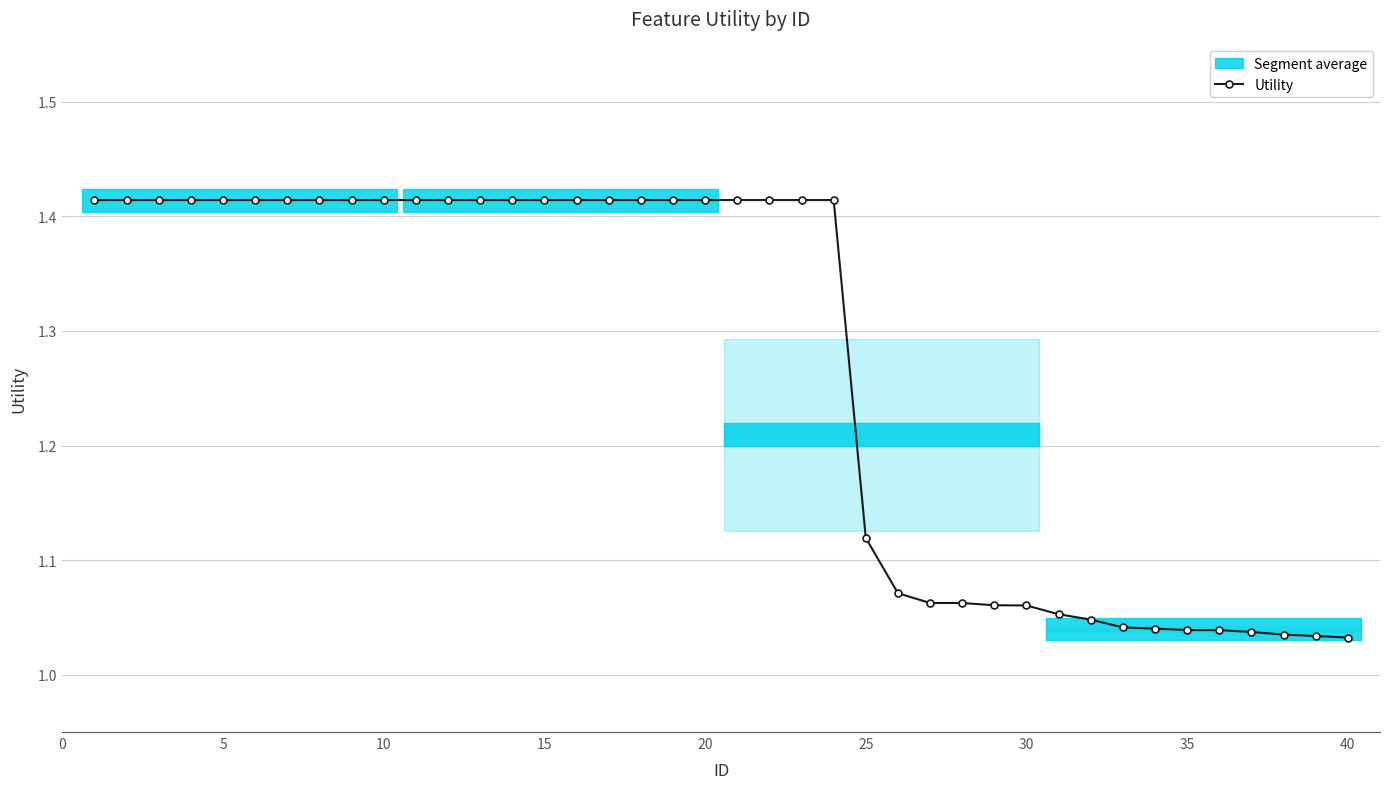

What is the difference between the maximum and minimum values?

0.4